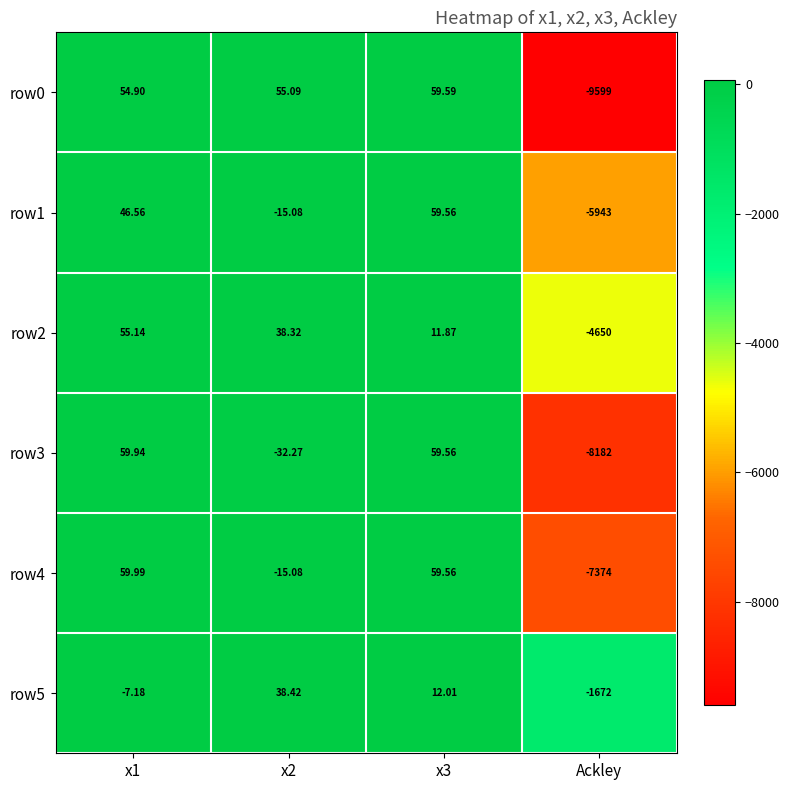

Which category has the lowest value in the row2 series?

Ackley